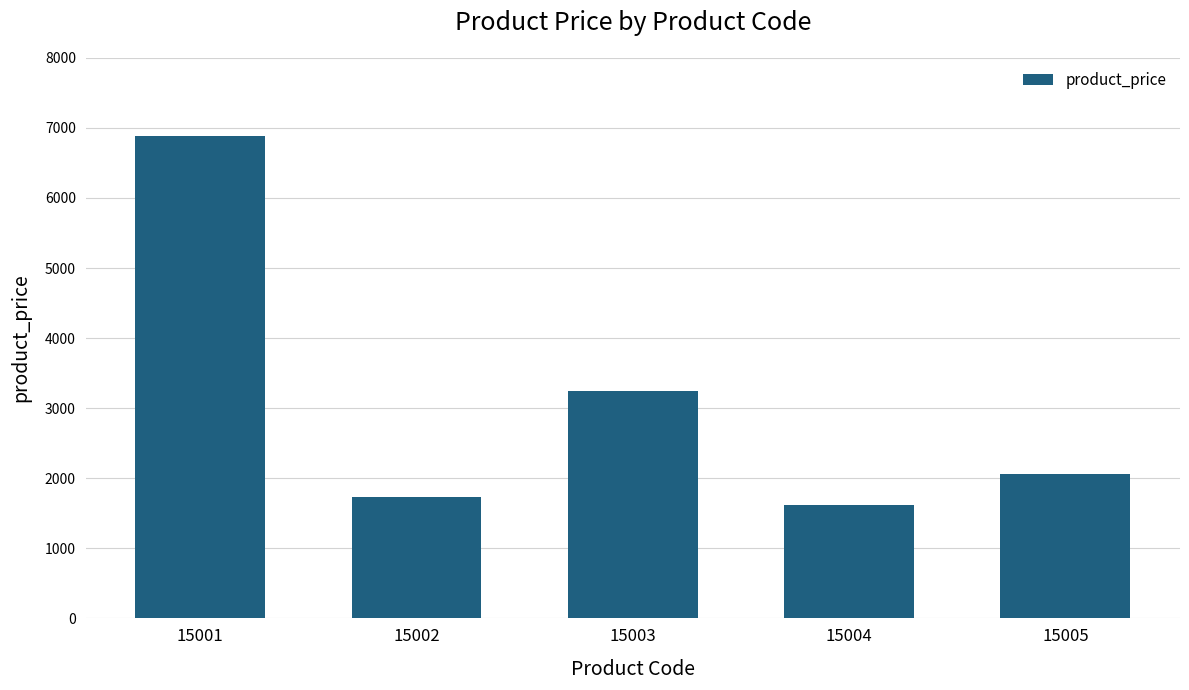

What is the average value?

3108.1